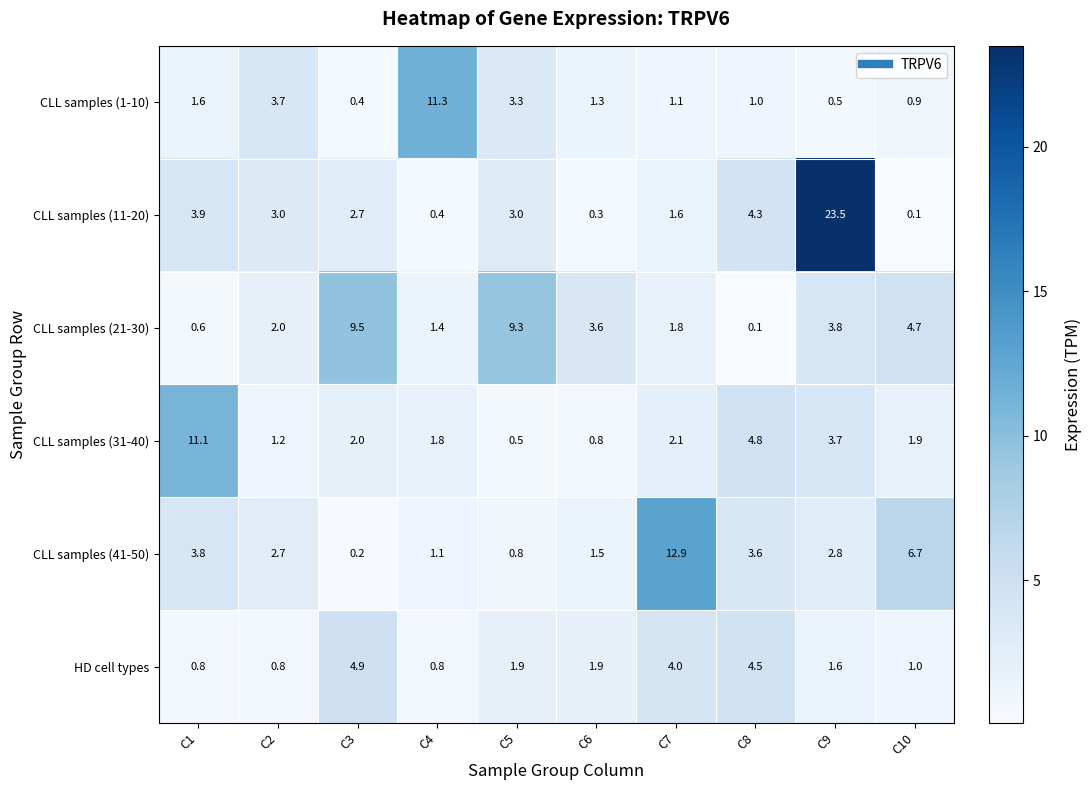

Which series has the largest total across all categories?

CLL samples (11-20)